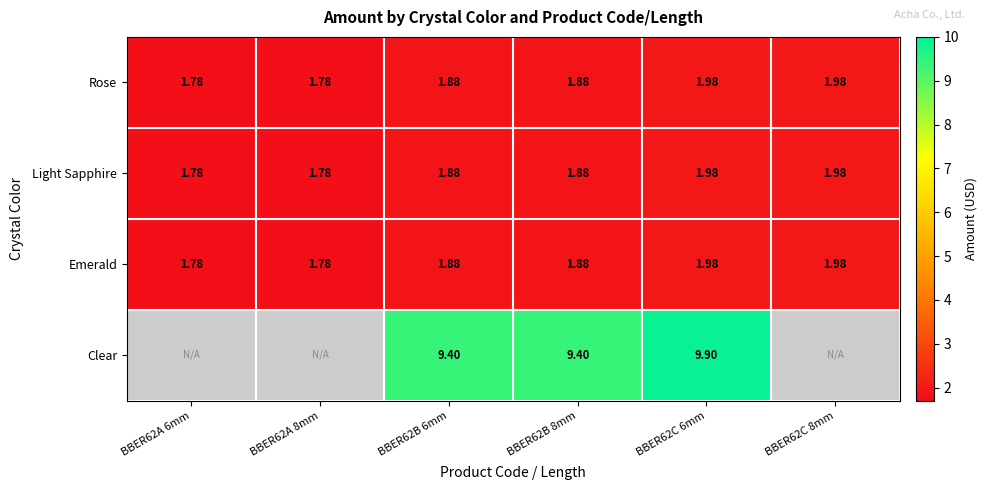

Count the number of data series in this chart.

4